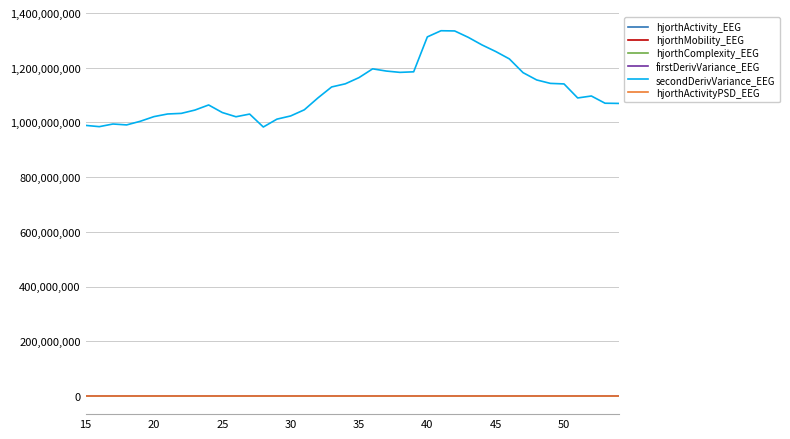

What is the highest value of the secondDerivVariance_EEG series?

1335445207.0